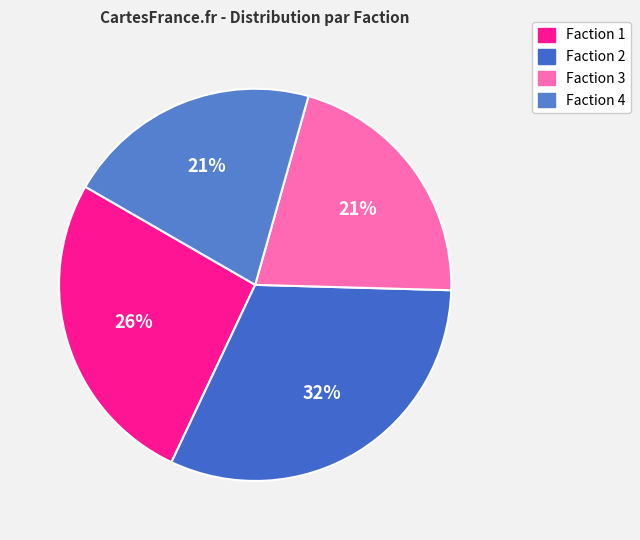

Approximately how many times larger is the value at Faction 2 compared to Faction 1?

1.2